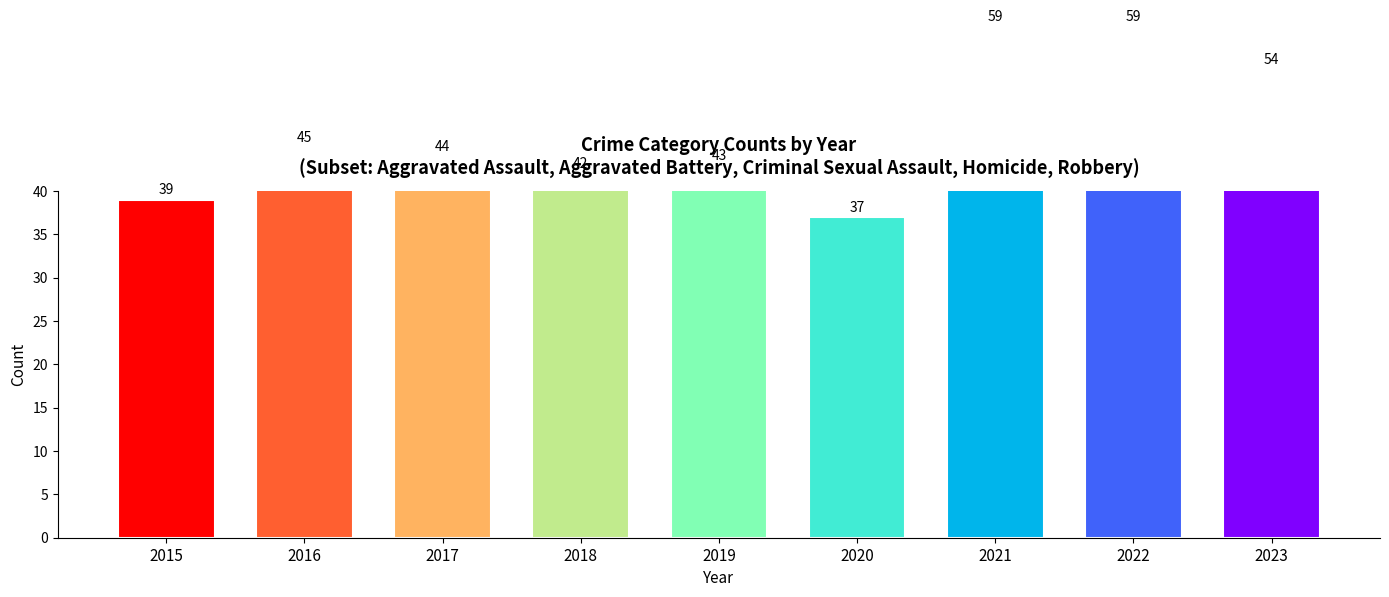

What is the difference between the second highest and second lowest values?

20